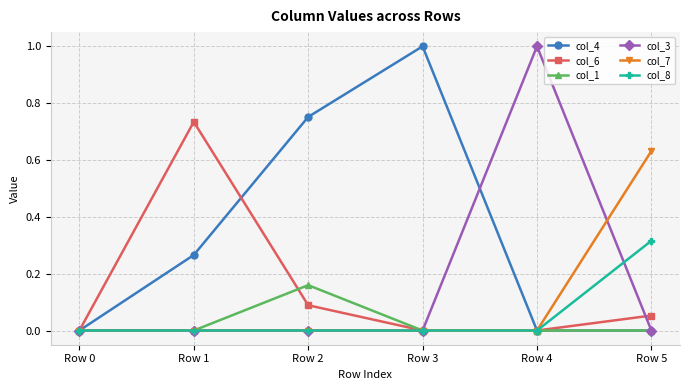

Which category has the highest value in the col_6 series?

Row 1